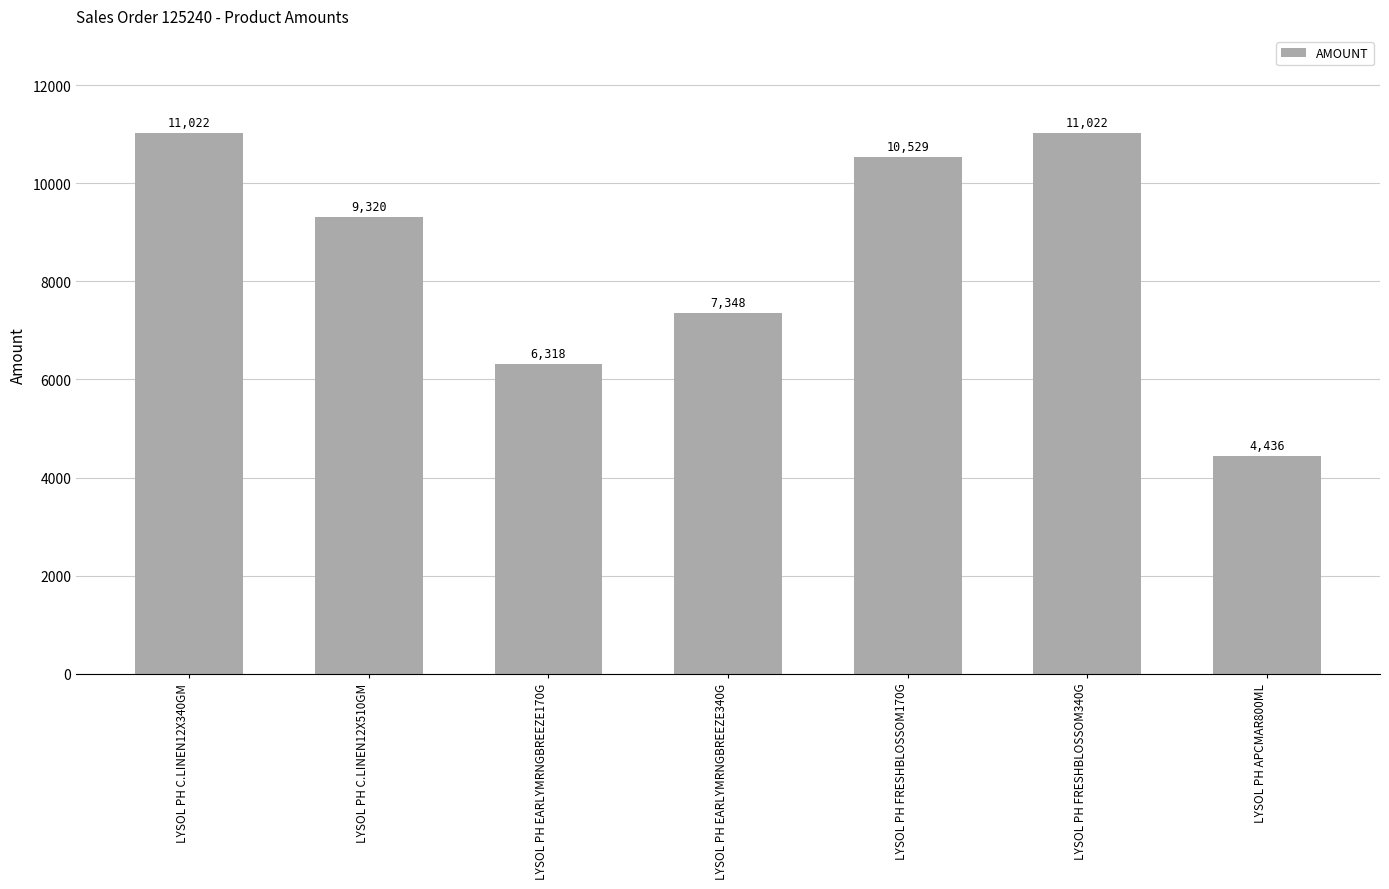

What is the approximate value at LYSOL PH C.LINEN12X340GM?

11022.0